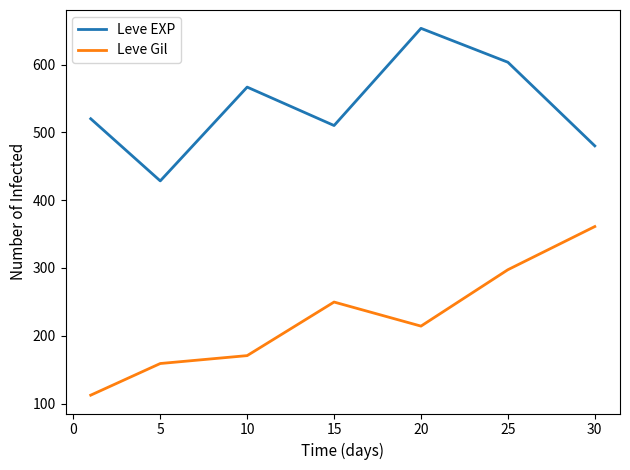

List the series in order of their peak value, lowest first.

Leve Gil, Leve EXP